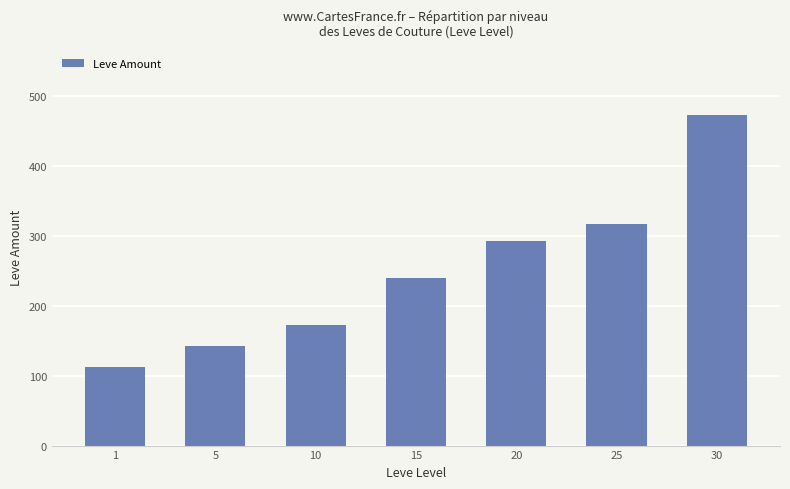

Reading left to right, transcribe all the data shown in this chart.

1=112	5=142	10=172	15=240	20=293	25=317	30=473